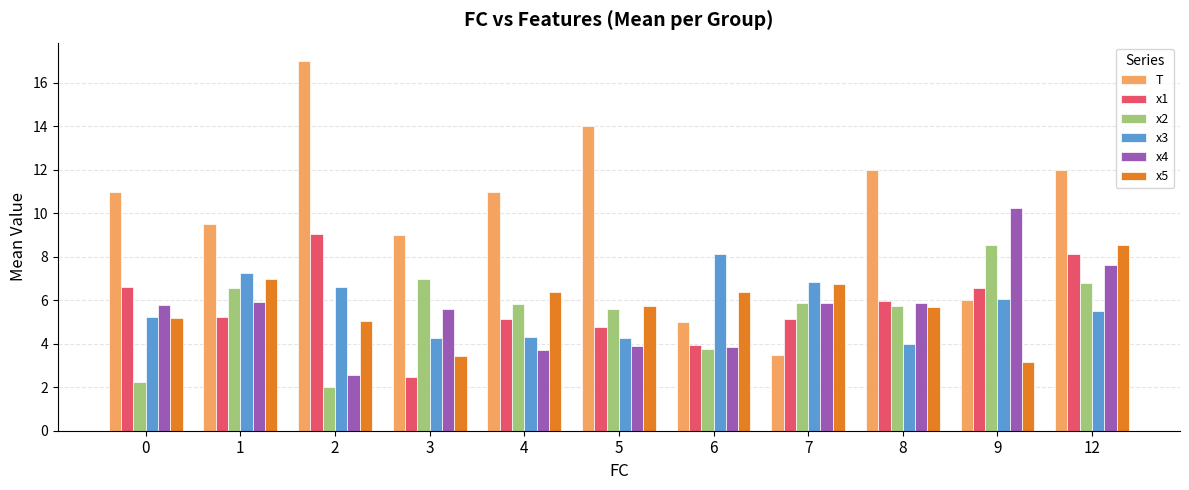

Which series has the largest range (max minus min)?

T